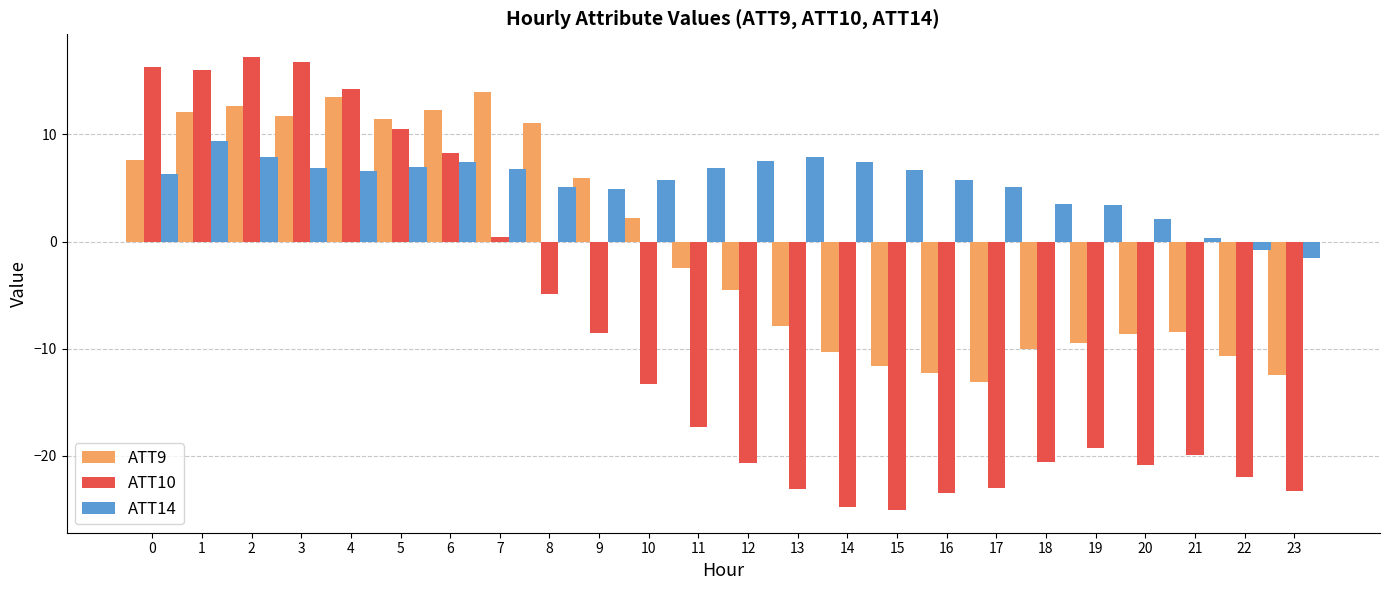

Is the value of ATT14 at 21 greater than the value of ATT10 at 22?

Yes